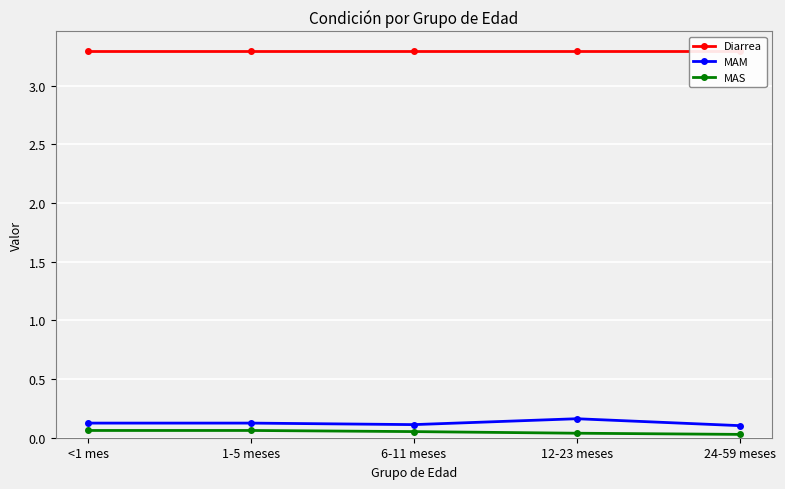

What is the greatest value displayed?

3.3